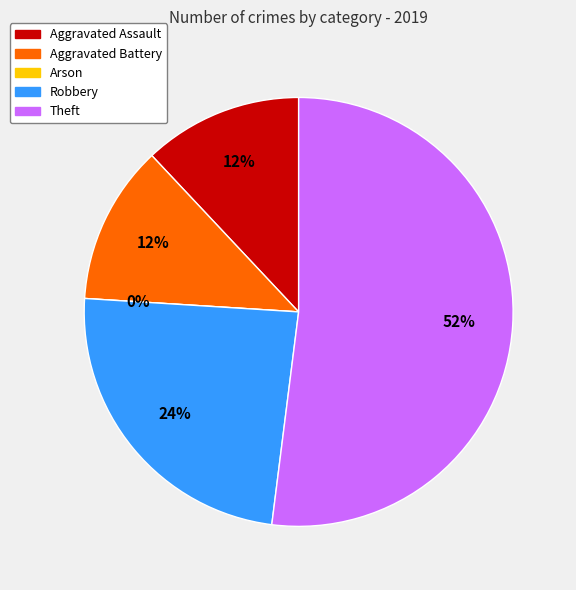

How many slices are in this pie chart?

5